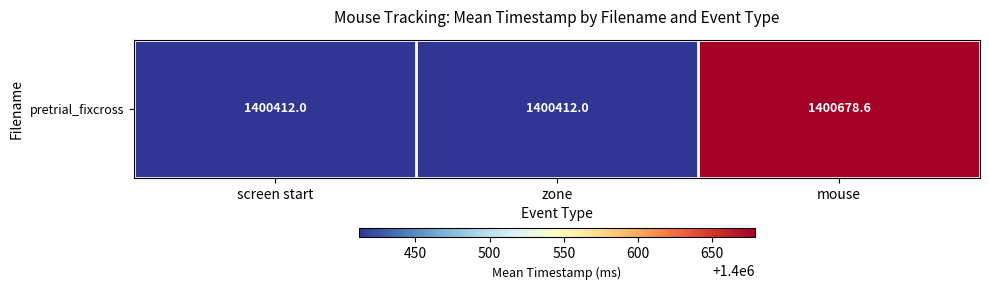

Rank the categories by value from lowest to highest.

screen start, zone, mouse